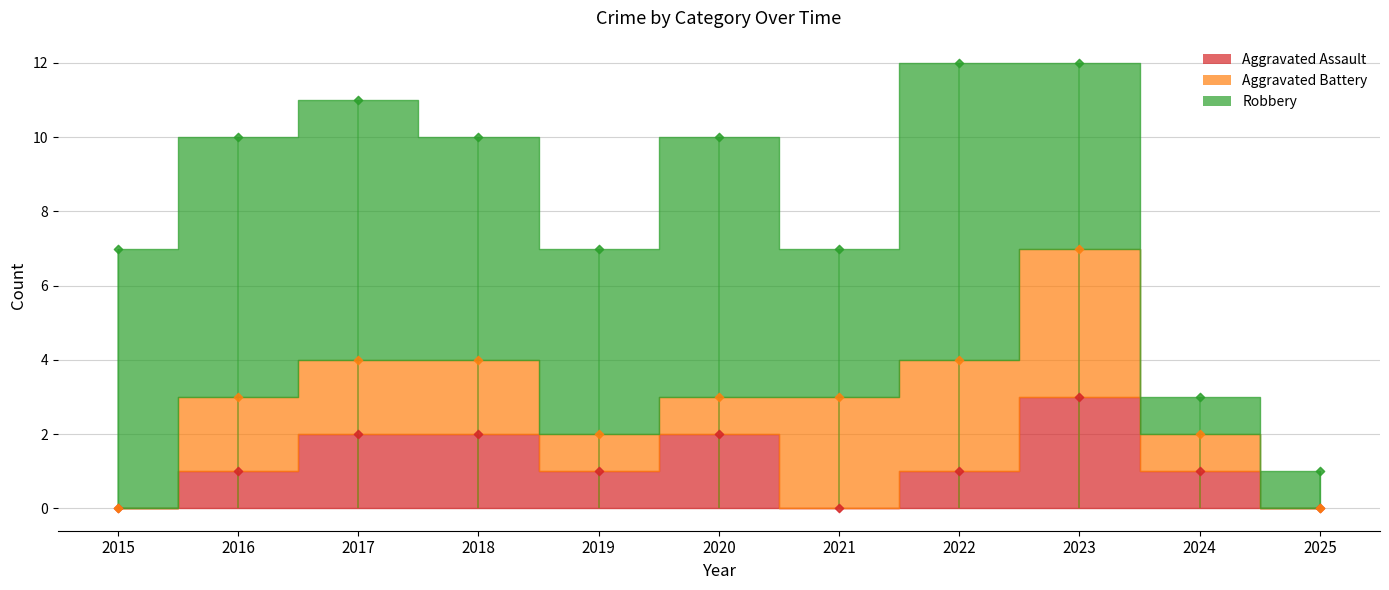

Which series reaches the minimum Y coordinate?

Aggravated Assault